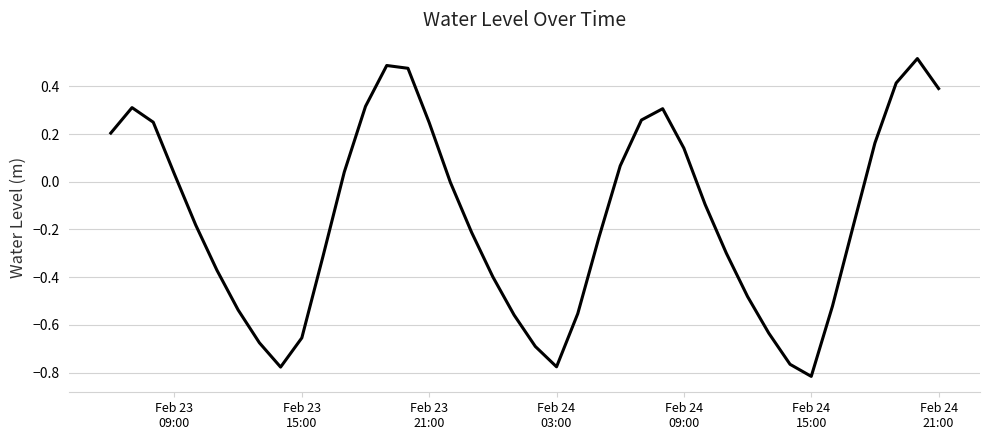

Which label corresponds to the smallest value in the chart?

Feb 24
15:00